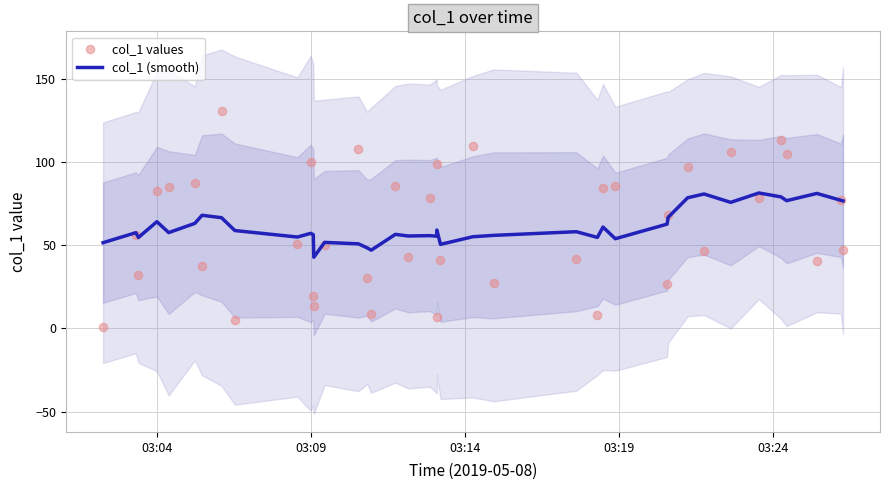

Which series reaches the maximum Y coordinate?

col_1 values